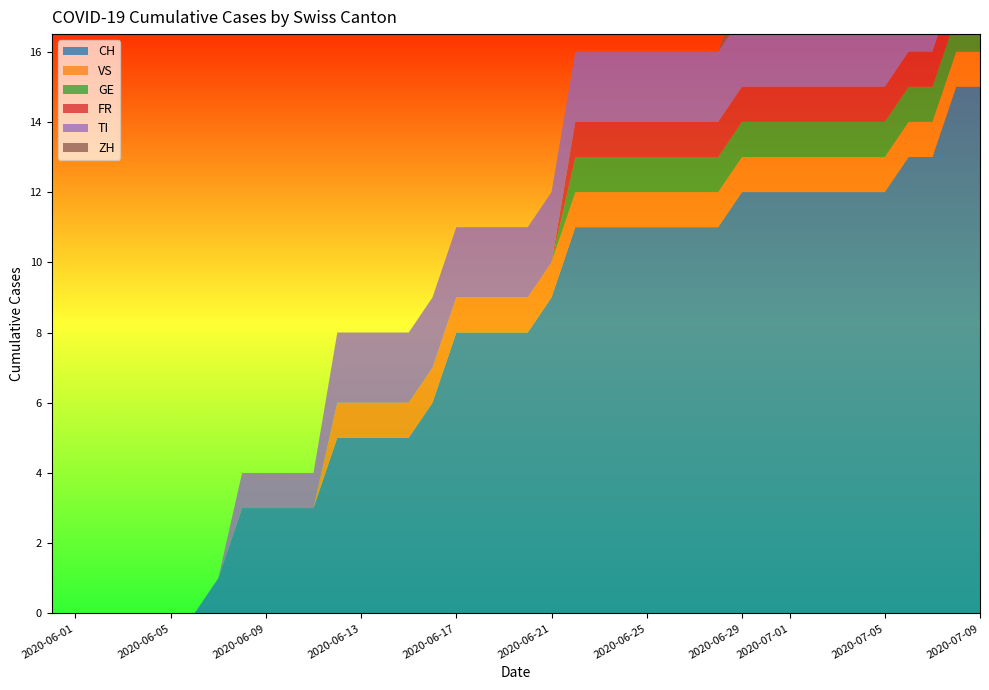

Reading left to right, transcribe all the data shown in this chart.

CH: 0=0	1=0	2=0	3=0	4=0	5=0	6=0	7=1	8=3	9=3	10=3	11=3	12=5	13=5	14=5	15=5	16=6	17=8	18=8	19=8	20=8	21=9	22=11	23=11	24=11	25=11	26=11	27=11	28=11	29=12	30=12	31=12	32=12	33=12	34=12	35=12	36=13	37=13	38=15	39=15
VS: 0=0	1=0	2=0	3=0	4=0	5=0	6=0	7=0	8=0	9=0	10=0	11=0	12=1	13=1	14=1	15=1	16=1	17=1	18=1	19=1	20=1	21=1	22=1	23=1	24=1	25=1	26=1	27=1	28=1	29=1	30=1	31=1	32=1	33=1	34=1	35=1	36=1	37=1	38=1	39=1
GE: 0=0	1=0	2=0	3=0	4=0	5=0	6=0	7=0	8=0	9=0	10=0	11=0	12=0	13=0	14=0	15=0	16=0	17=0	18=0	19=0	20=0	21=0	22=1	23=1	24=1	25=1	26=1	27=1	28=1	29=1	30=1	31=1	32=1	33=1	34=1	35=1	36=1	37=1	38=1	39=1
FR: 0=0	1=0	2=0	3=0	4=0	5=0	6=0	7=0	8=0	9=0	10=0	11=0	12=0	13=0	14=0	15=0	16=0	17=0	18=0	19=0	20=0	21=0	22=1	23=1	24=1	25=1	26=1	27=1	28=1	29=1	30=1	31=1	32=1	33=1	34=1	35=1	36=1	37=1	38=1	39=1
TI: 0=0	1=0	2=0	3=0	4=0	5=0	6=0	7=0	8=1	9=1	10=1	11=1	12=2	13=2	14=2	15=2	16=2	17=2	18=2	19=2	20=2	21=2	22=2	23=2	24=2	25=2	26=2	27=2	28=2	29=2	30=2	31=2	32=2	33=2	34=2	35=2	36=2	37=2	38=2	39=2
ZH: 0=0	1=0	2=0	3=0	4=0	5=0	6=0	7=0	8=0	9=0	10=0	11=0	12=0	13=0	14=0	15=0	16=0	17=0	18=0	19=0	20=0	21=0	22=0	23=0	24=0	25=0	26=0	27=0	28=0	29=1	30=1	31=1	32=1	33=1	34=1	35=1	36=1	37=1	38=3	39=3